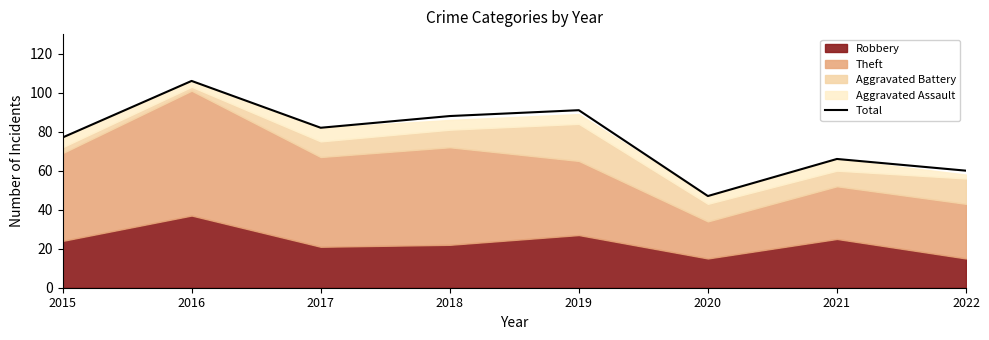

At which category does the data reach its first local peak?

2016